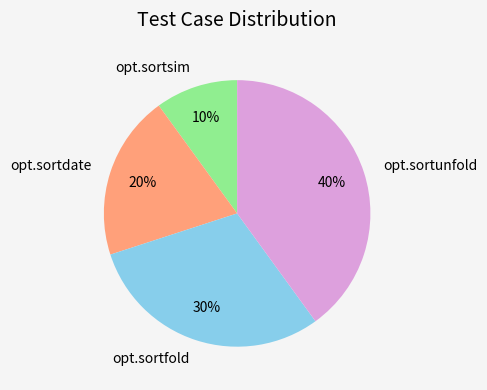

What is the smallest slice in the pie chart?

opt.sortsim